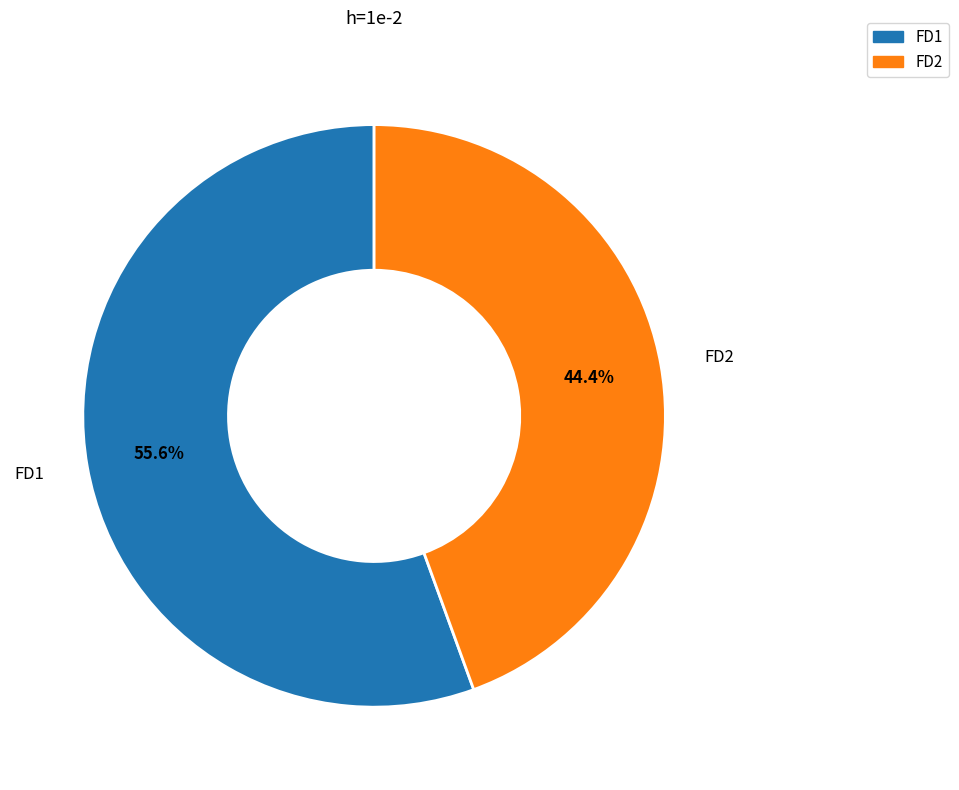

True or false: FD1 accounts for 67% of the total.

False